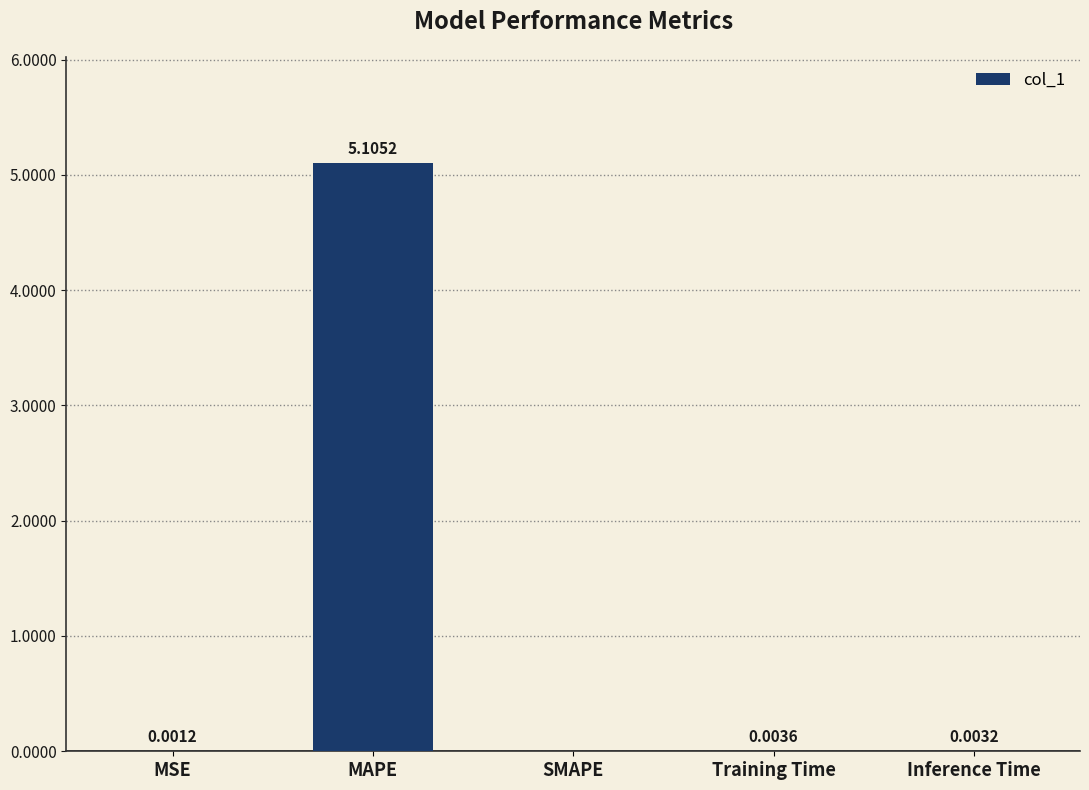

What is the change in value from MAPE to Training Time?

-5.1